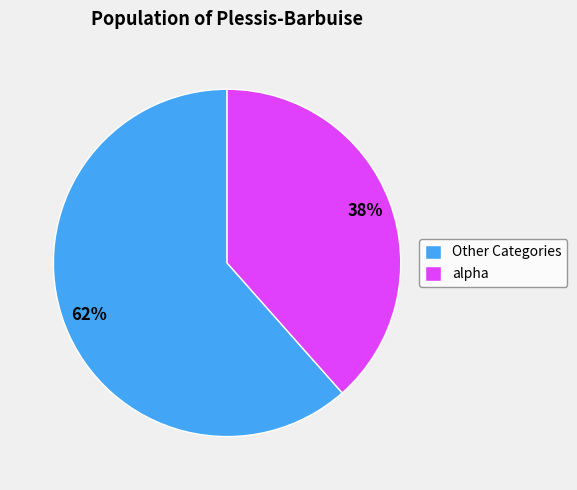

Rank the categories by value from lowest to highest.

alpha, Other Categories